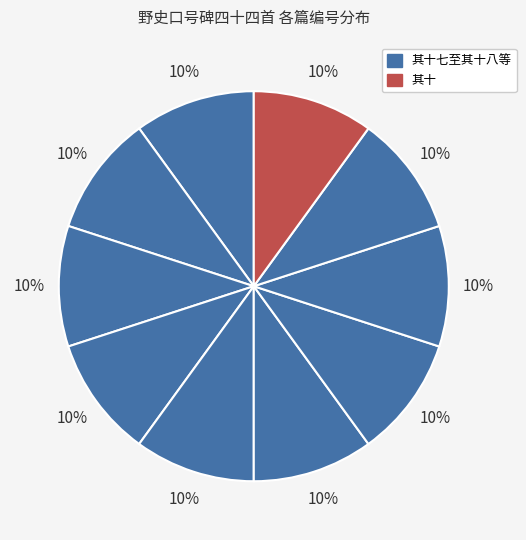

Does any single category account for the majority?

No